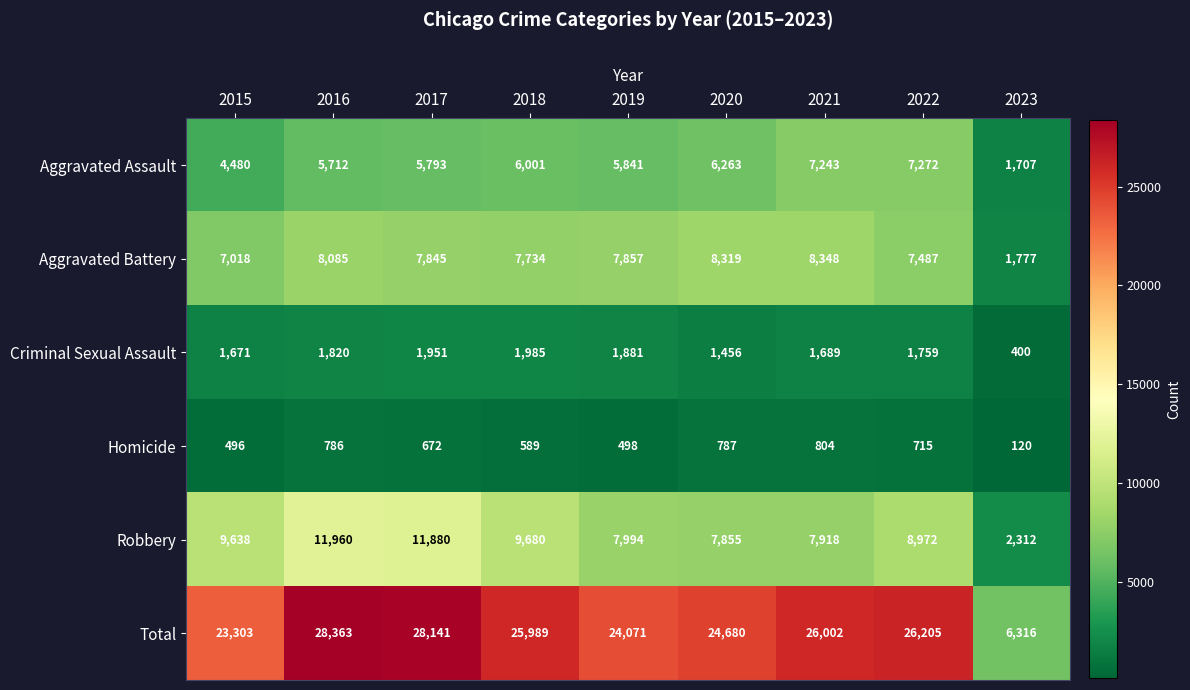

The value of Homicide at 2018 is 589. True or false?

True